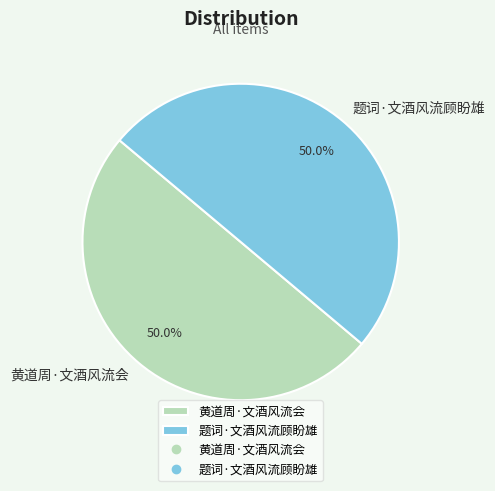

What percentage do 黄道周·文酒风流会 and 题词·文酒风流顾盼雄 together represent?

100.0%